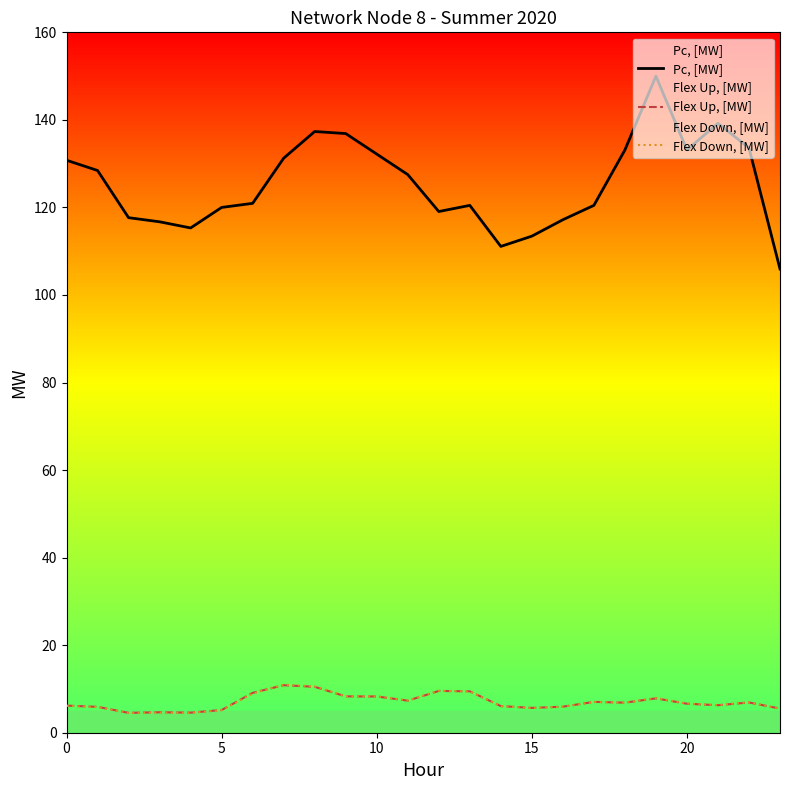

At how many categories does at least one series exceed 105?

24